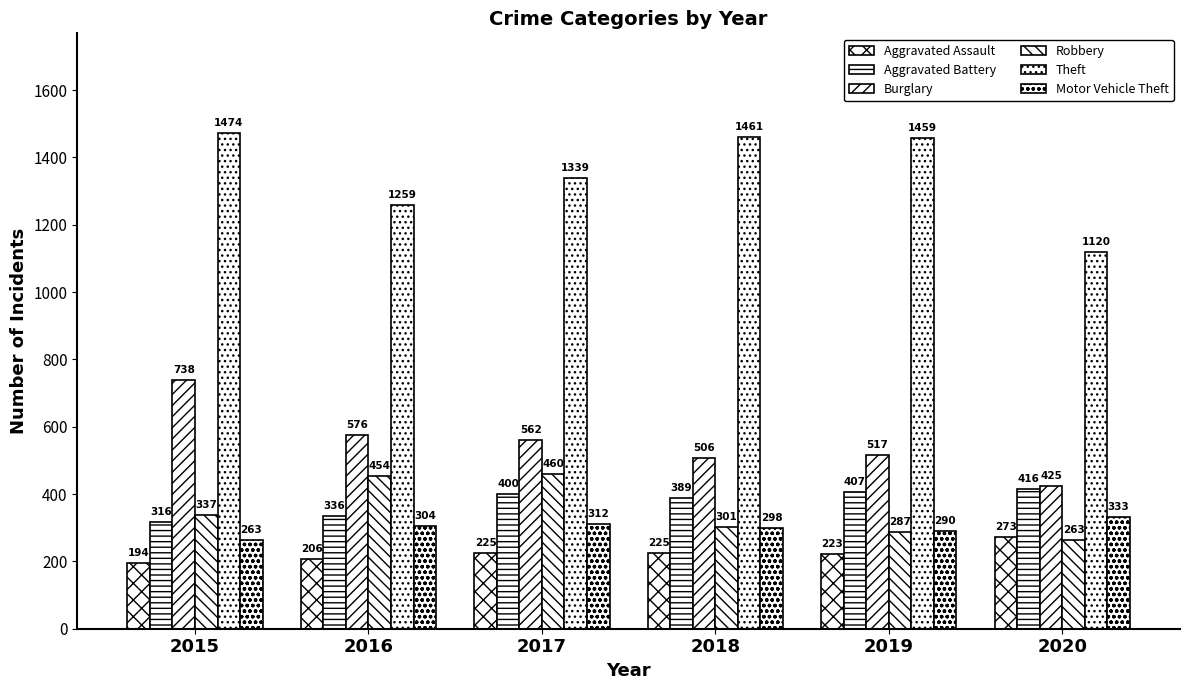

At which label does Aggravated Assault reach its minimum?

2015